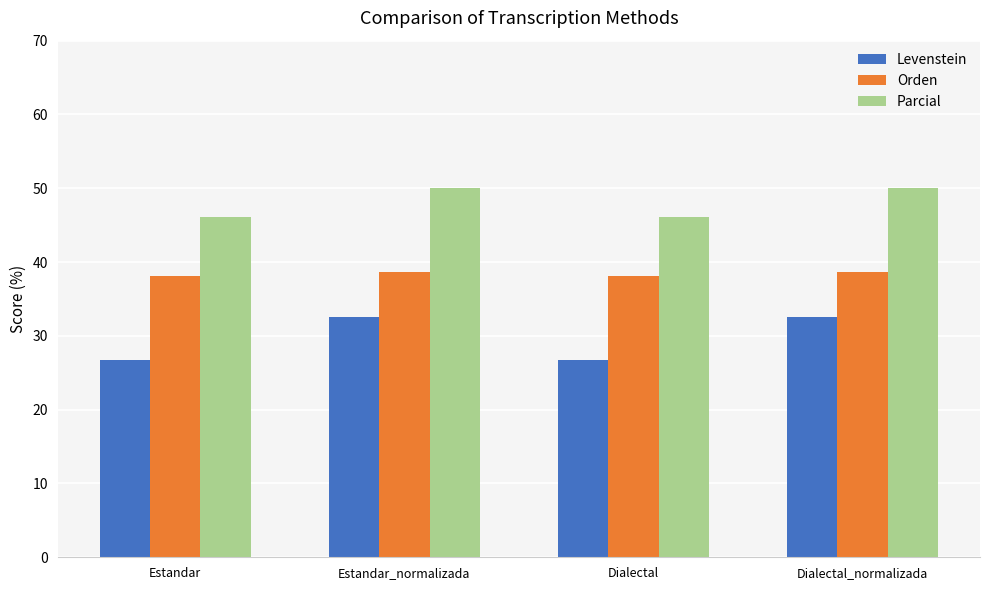

Rank the series by their maximum value, from highest to lowest.

Parcial, Orden, Levenstein